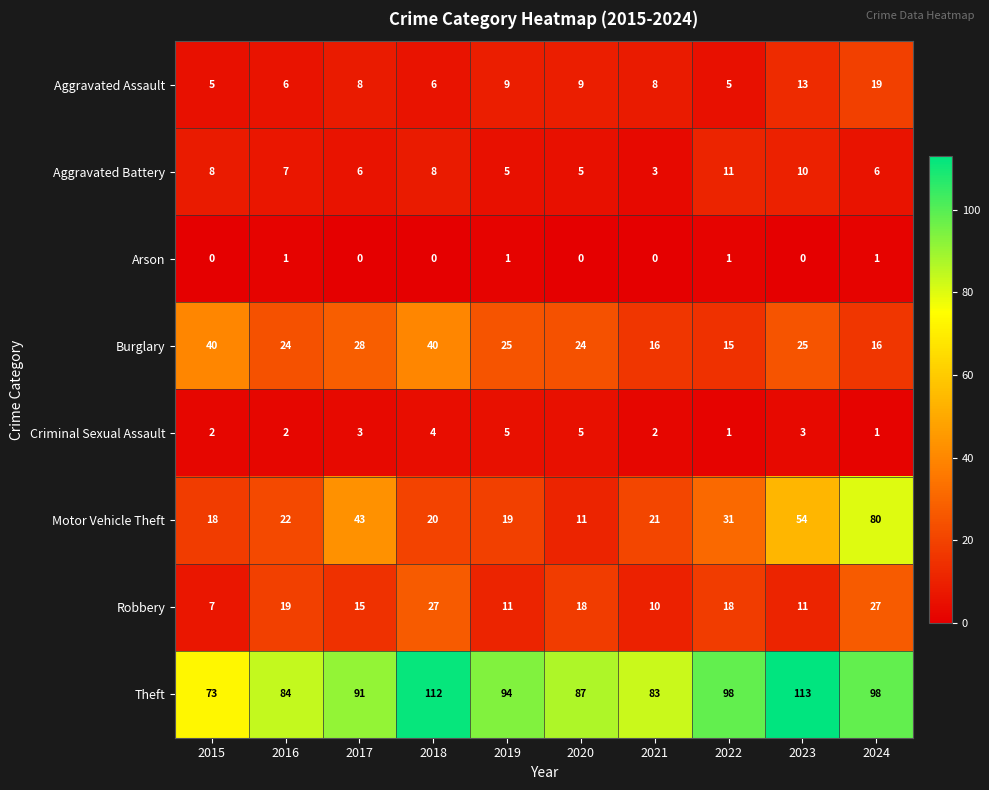

List the series in order of their peak value, highest first.

Theft, Motor Vehicle Theft, Burglary, Robbery, Aggravated Assault, Aggravated Battery, Criminal Sexual Assault, Arson